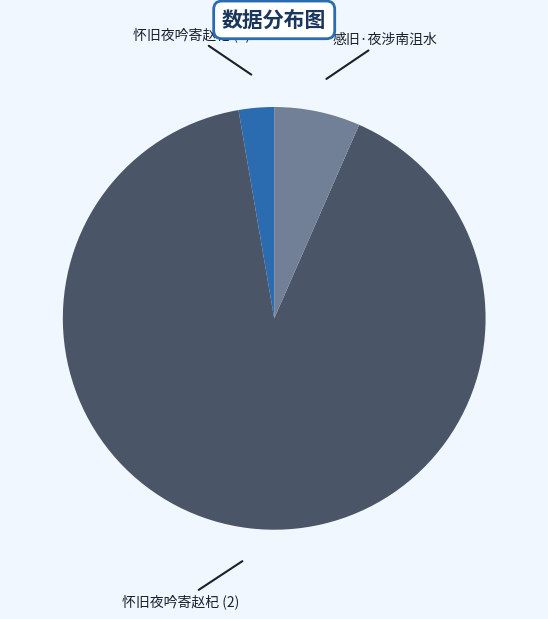

How many segments does this pie chart have?

3